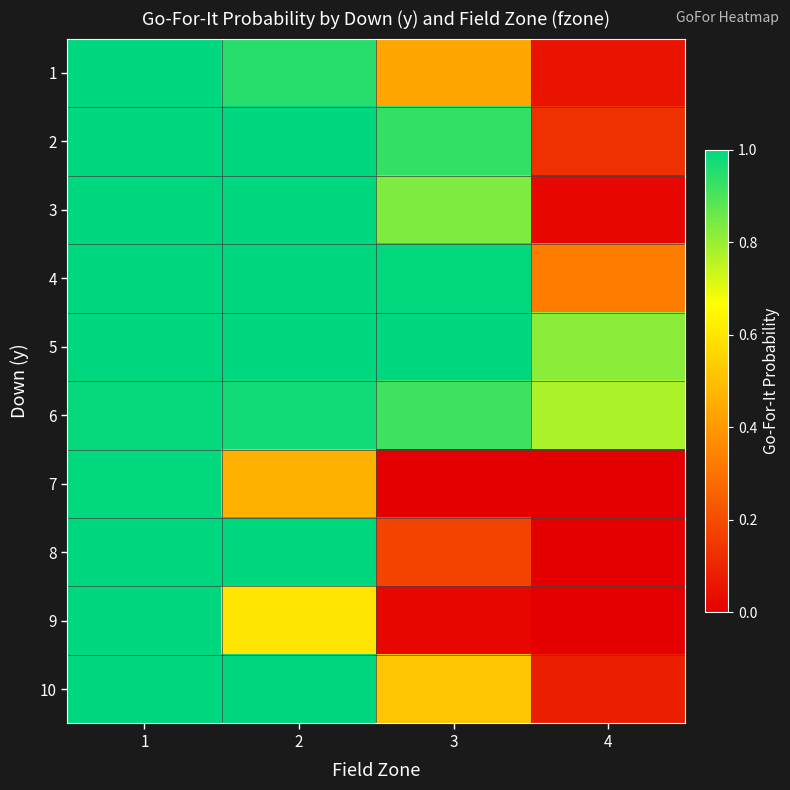

Reading right to left, transcribe all the data shown in this chart.

1: 4=0.1	3=0.4	2=0.9	1=1.0
2: 4=0.1	3=0.9	2=1.0	1=1.0
3: 4=0.0	3=0.8	2=1.0	1=1.0
4: 4=0.3	3=1.0	2=1.0	1=1.0
5: 4=0.8	3=1.0	2=1.0	1=1.0
6: 4=0.8	3=0.9	2=1.0	1=1.0
7: 4=0.0	3=0.0	2=0.5	1=1.0
8: 4=0.0	3=0.2	2=1.0	1=1.0
9: 4=0.0	3=0.0	2=0.6	1=1.0
10: 4=0.1	3=0.5	2=1.0	1=1.0